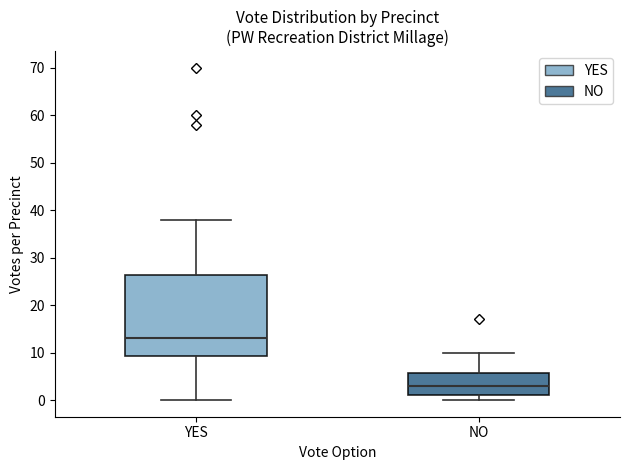

Reading left to right, read every box against the y-axis: the position of its median line, the range the box covers, and the ends of its whiskers. The values are not printed on the chart, so give them approximately, as read against the axis.

YES: median 13, box 9 to 26, whiskers 0 to 38
NO: median 3, box 1 to 6, whiskers 0 to 10